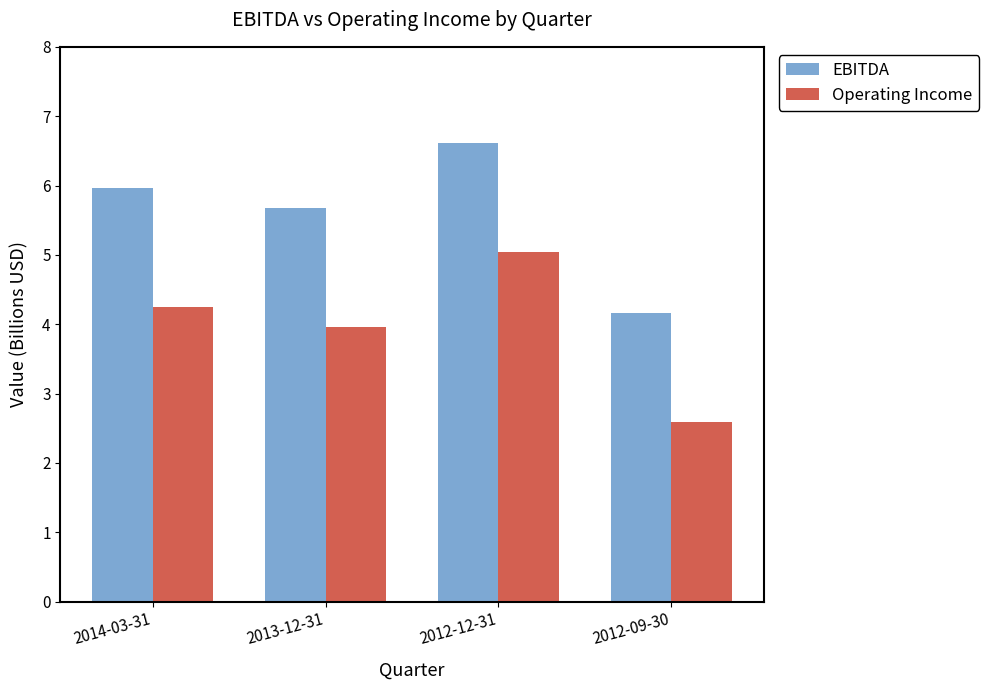

How many data points in Operating Income are above 4?

2